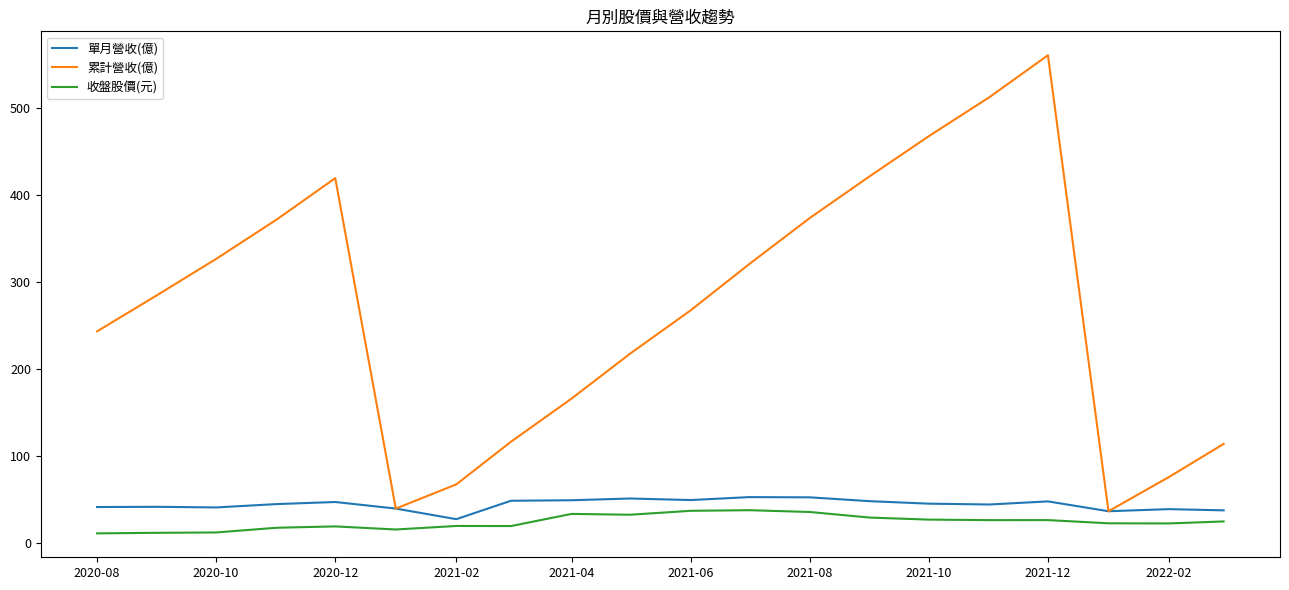

Which series has the largest range (max minus min)?

累計營收(億)